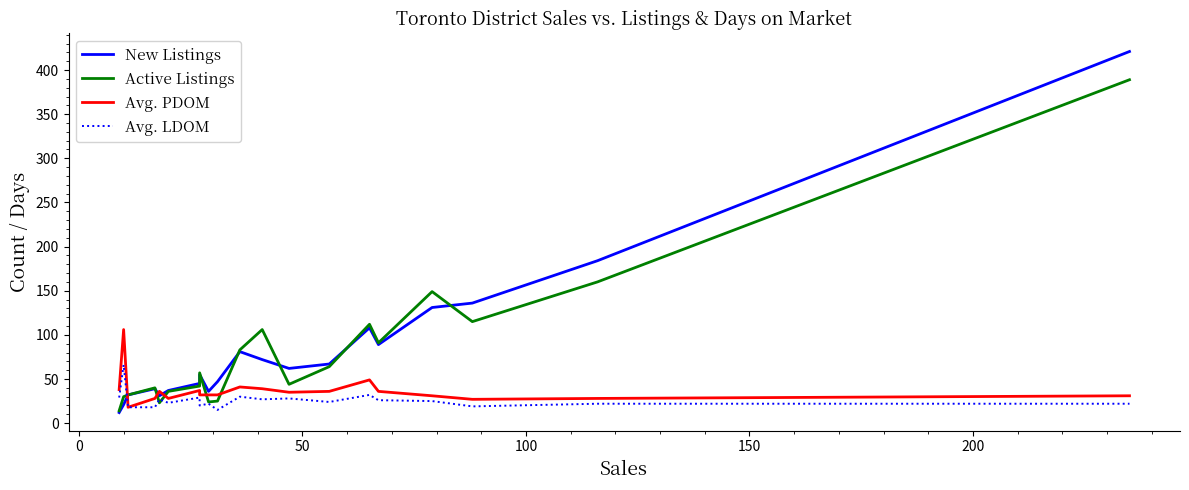

True or false: Avg. PDOM has a value of 42 at 9.

False